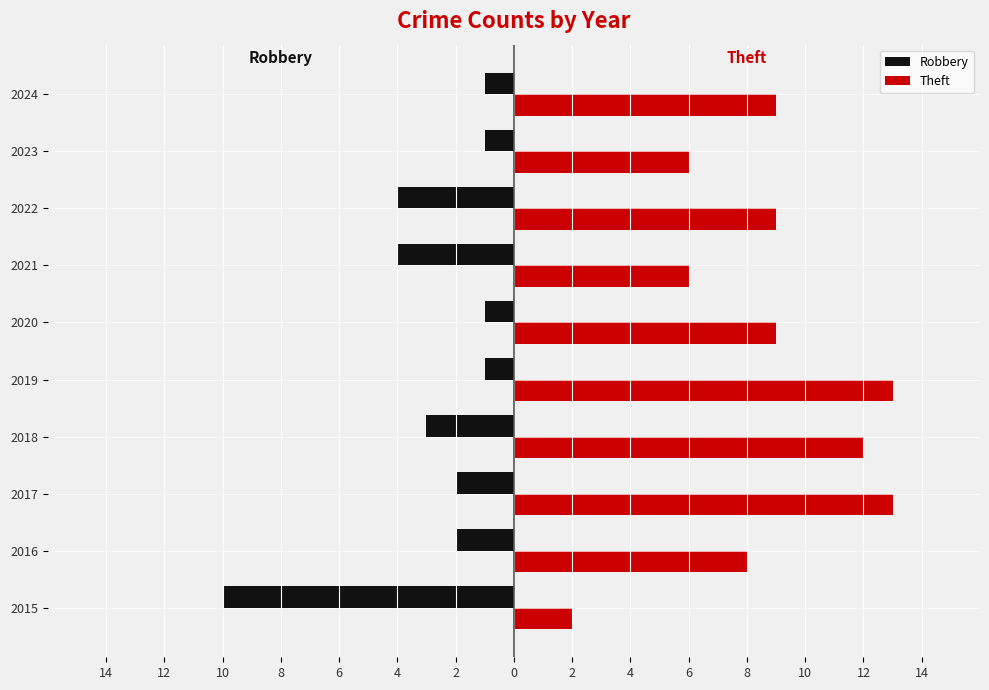

Rank the series by their maximum value, from lowest to highest.

Robbery, Theft